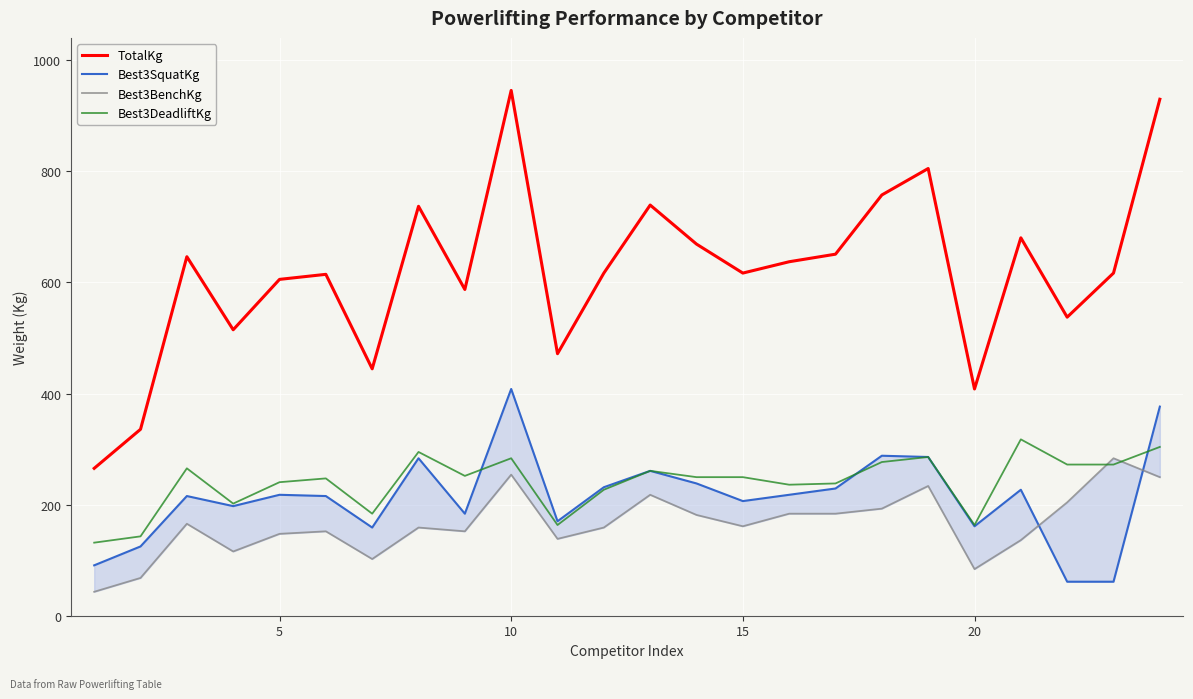

What is the minimum value for Best3DeadliftKg?

131.5